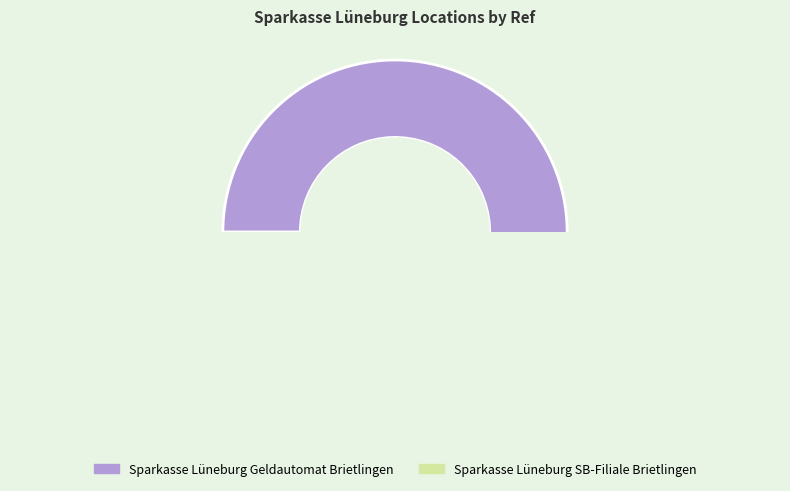

Is it true that Sparkasse Lüneburg Geldautomat Brietlingen is 91% of the pie?

False